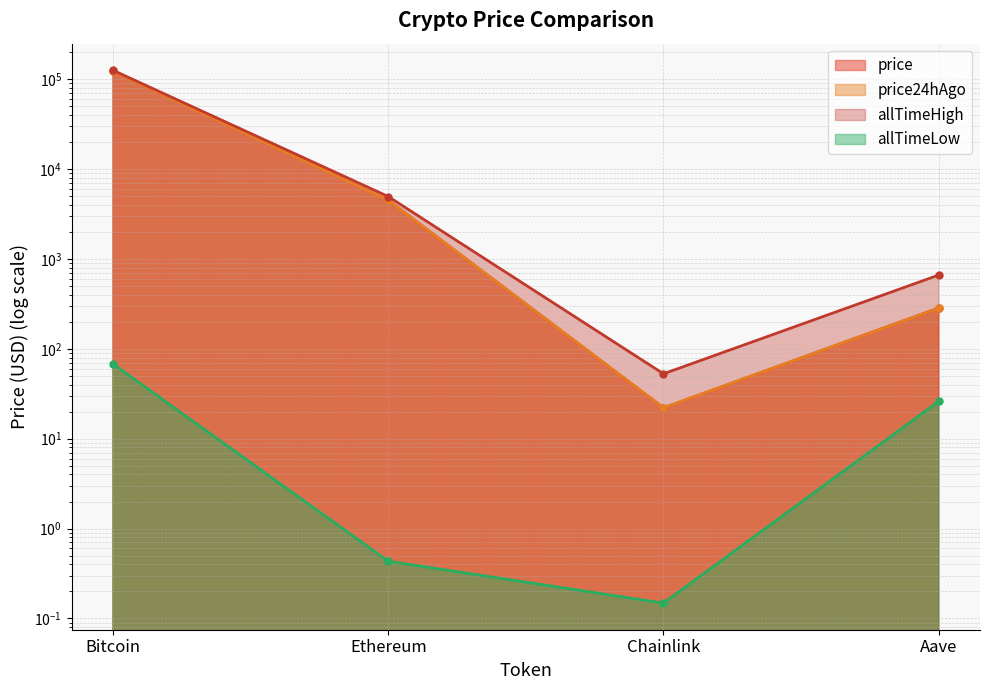

What is the highest value of the price24hAgo series?

122346.0